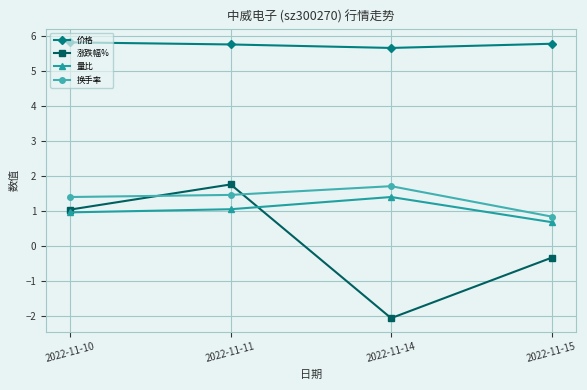

True or false: 涨跌幅% has more than 1 interior local peaks.

False